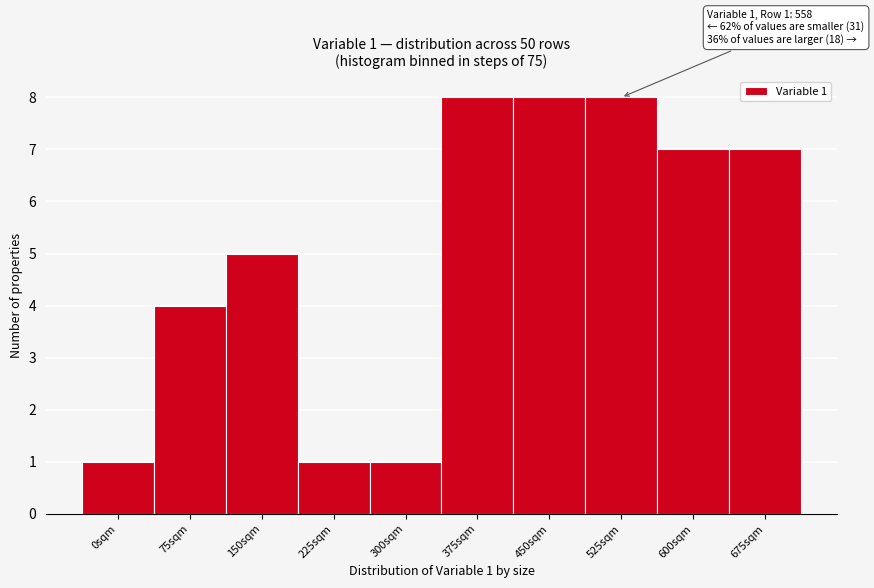

Reading left to right, extract all data points from this chart.

0sqm=1	75sqm=4	150sqm=5	225sqm=1	300sqm=1	375sqm=8	450sqm=8	525sqm=8	600sqm=7	675sqm=7